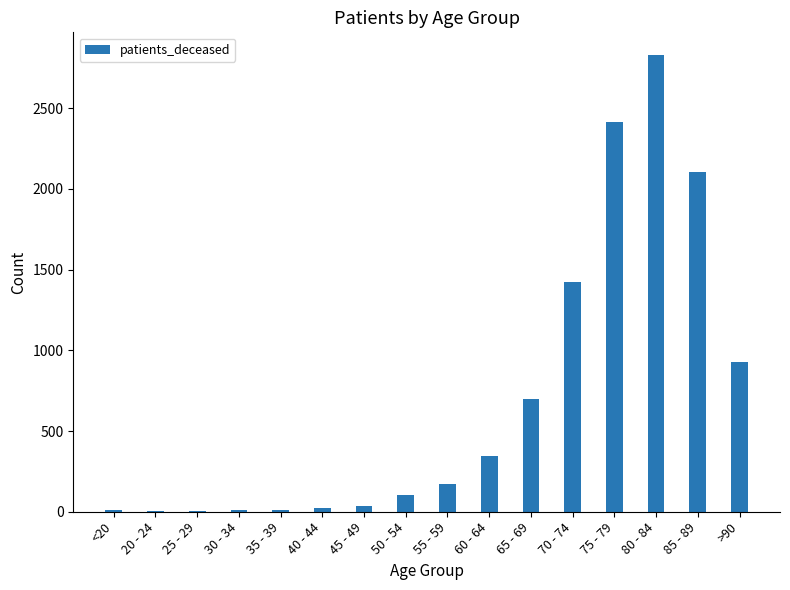

At which category does the chart reach its peak across all series?

80 - 84